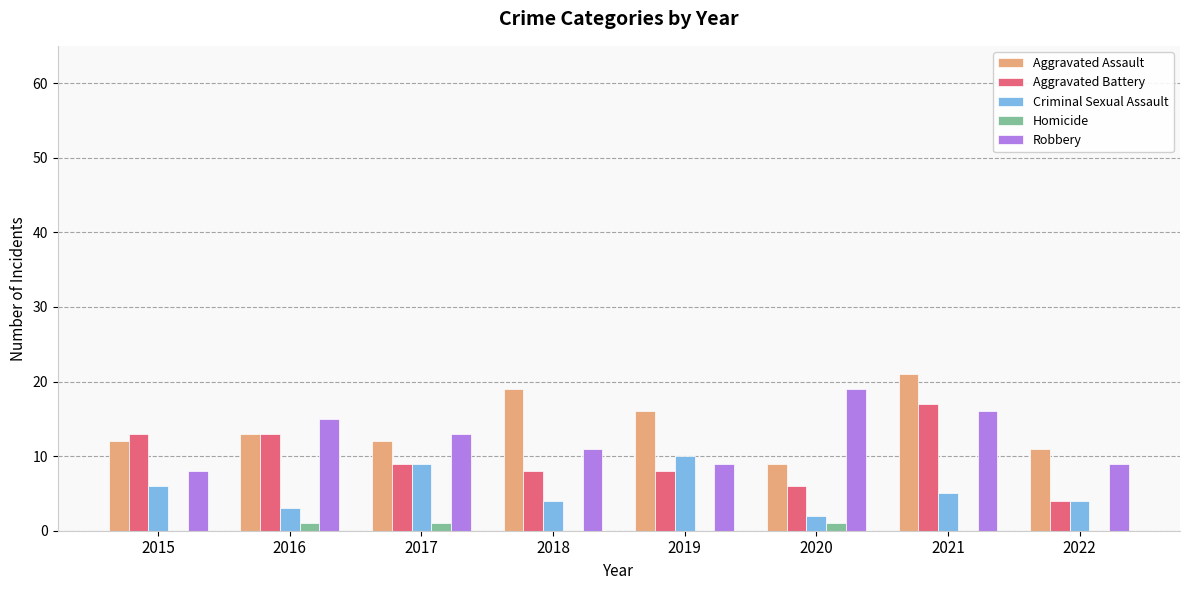

Reading right to left, list all the values displayed in this chart.

Aggravated Assault: 11	21	9	16	19	12	13	12
Aggravated Battery: 4	17	6	8	8	9	13	13
Criminal Sexual Assault: 4	5	2	10	4	9	3	6
Homicide: 0	0	1	0	0	1	1	0
Robbery: 9	16	19	9	11	13	15	8